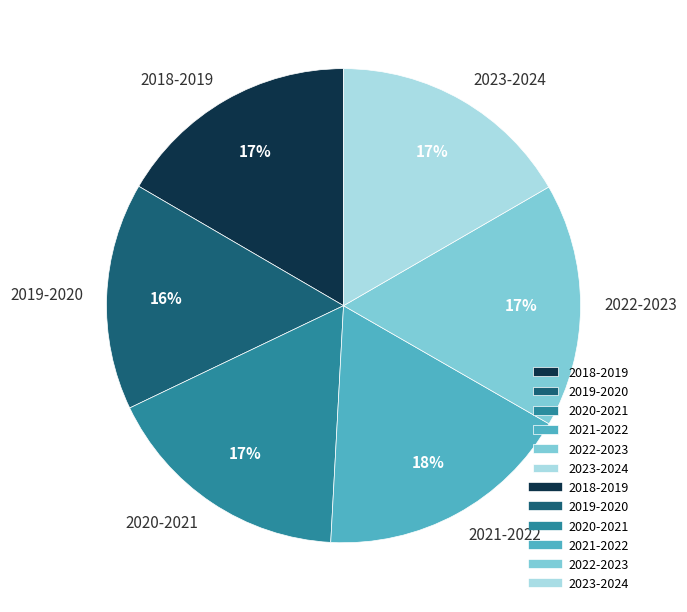

To the nearest percent, what is the average slice percentage?

17%